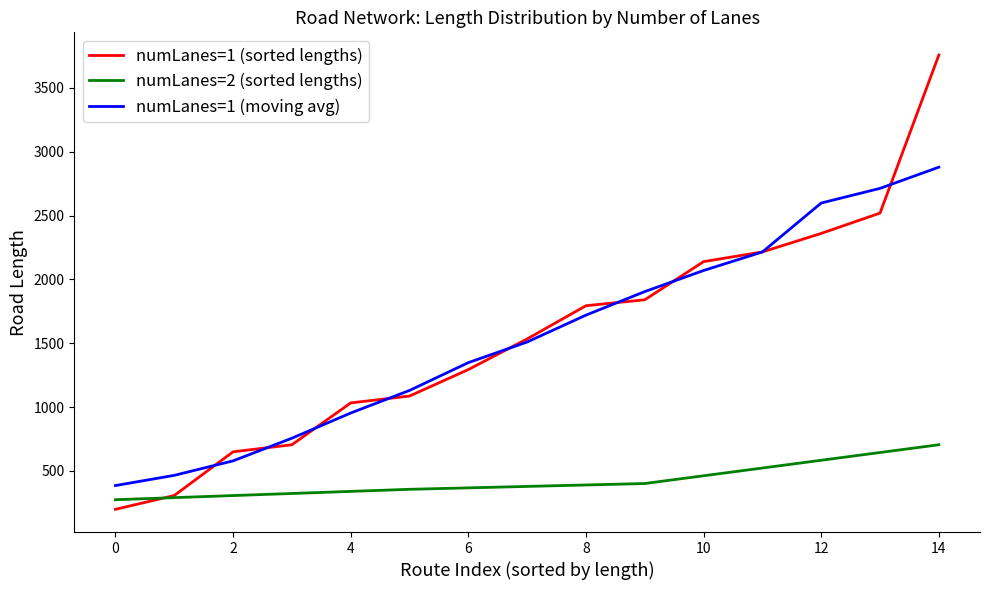

True or false: avg_speed and avg_numLanes intersect in this chart.

False